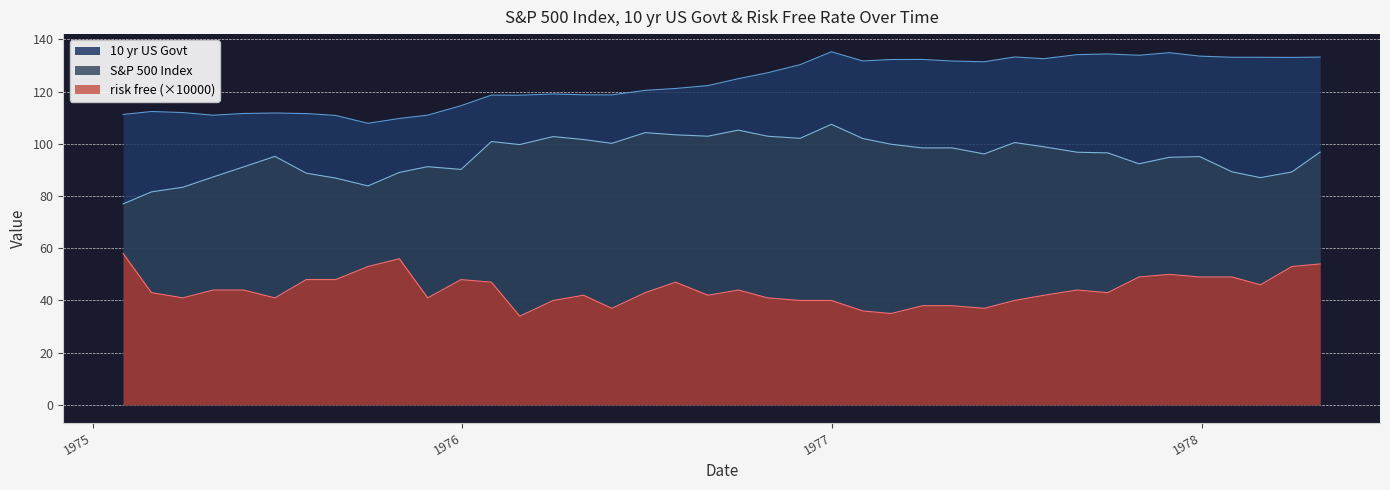

What is the sum of all risk free values?

1765.0